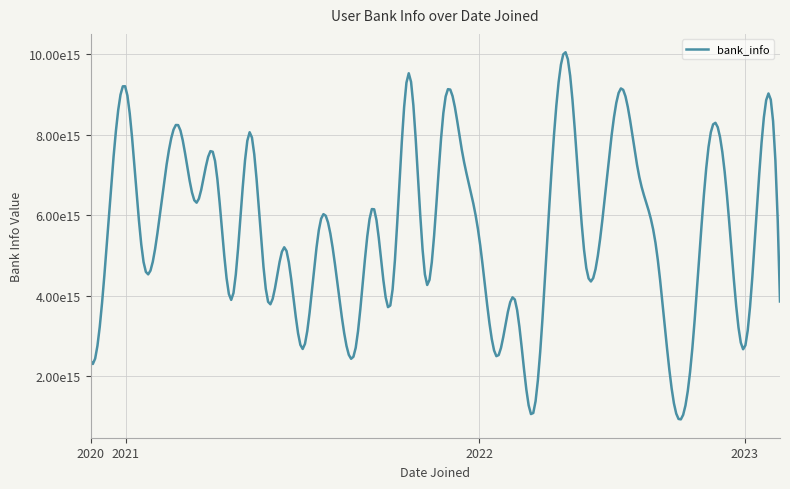

What is the average value?

5535564912680706